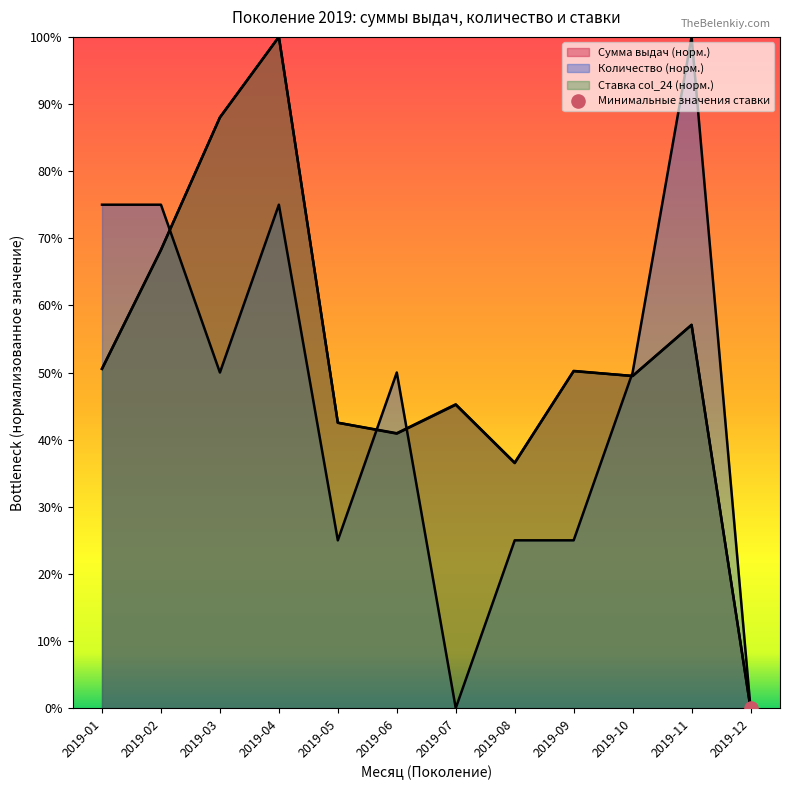

Which series has the largest total across all categories?

col_24 (rate)